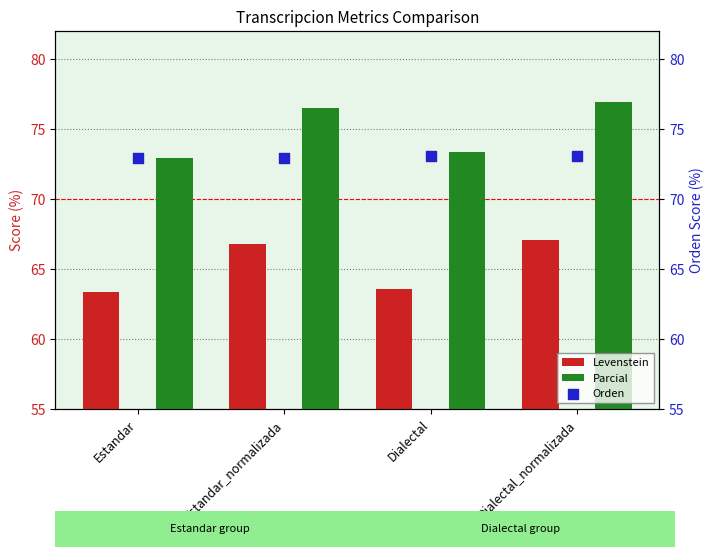

What is the total value across all series at Dialectal_normalizada?

217.0